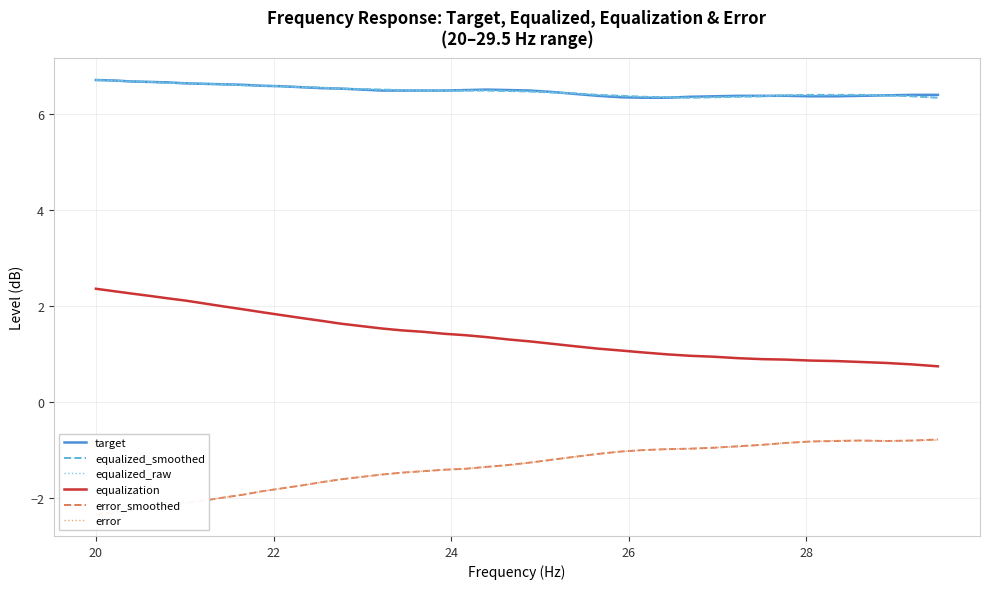

True or false: equalized_smoothed and equalization intersect in this chart.

False